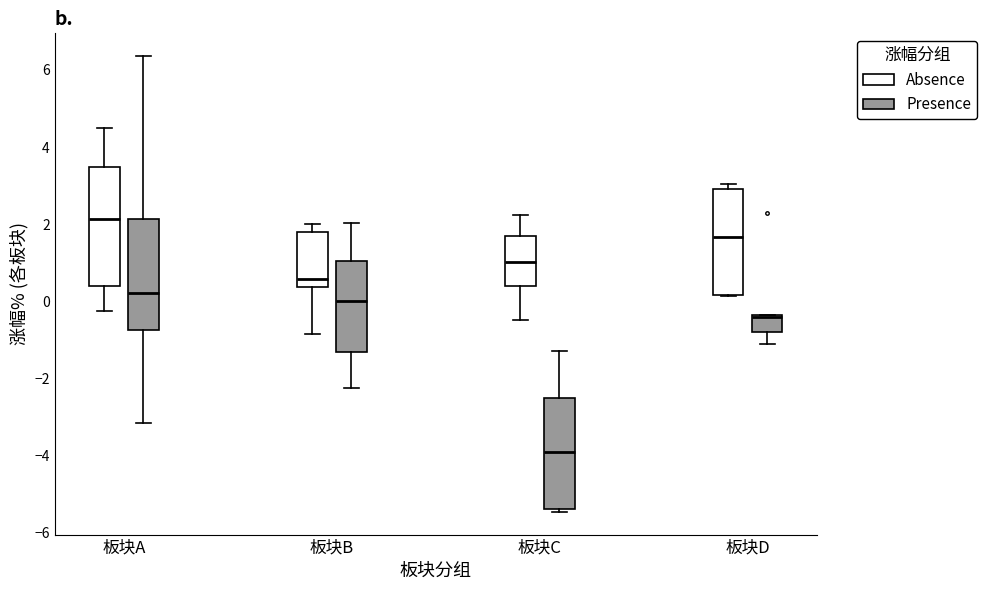

Reading left to right, transcribe this box plot: for each box, give where its median line is, the range the box spans, and where its two whiskers end, as read against the y-axis. The values are not printed on the chart, so give them approximately, as read against the axis.

板块A (Absence): median 2.2, box 0.4 to 3.4, whiskers -0.2 to 4.4
板块A (Presence): median 0.2, box -0.8 to 2.2, whiskers -3.2 to 6.4
板块B (Absence): median 0.6, box 0.4 to 1.8, whiskers -0.8 to 2.0
板块B (Presence): median 0.0, box -1.4 to 1.0, whiskers -2.2 to 2.0
板块C (Absence): median 1.0, box 0.4 to 1.8, whiskers -0.4 to 2.2
板块C (Presence): median -4.0, box -5.4 to -2.4, whiskers -5.4 (just below the box's lower edge) to -1.2
板块D (Absence): median 1.6, box 0.2 to 3.0, whiskers 0.2 to 3.0 (just above the box's upper edge)
板块D (Presence): median -0.4, box -0.8 to -0.4, whiskers -1.2 to -0.4